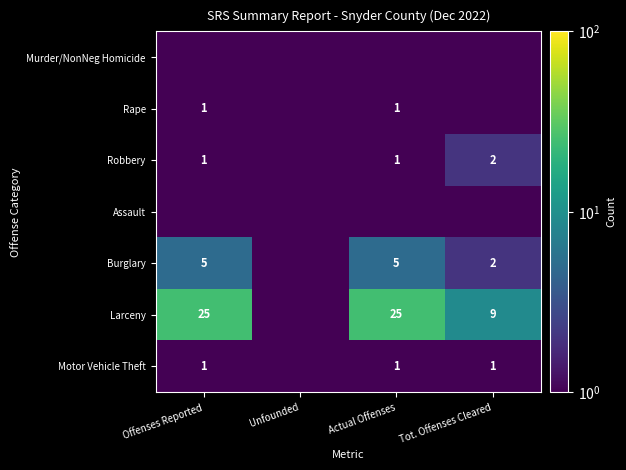

The Robbery series shows 2.0 at Tot. Offenses Cleared. True or false?

True